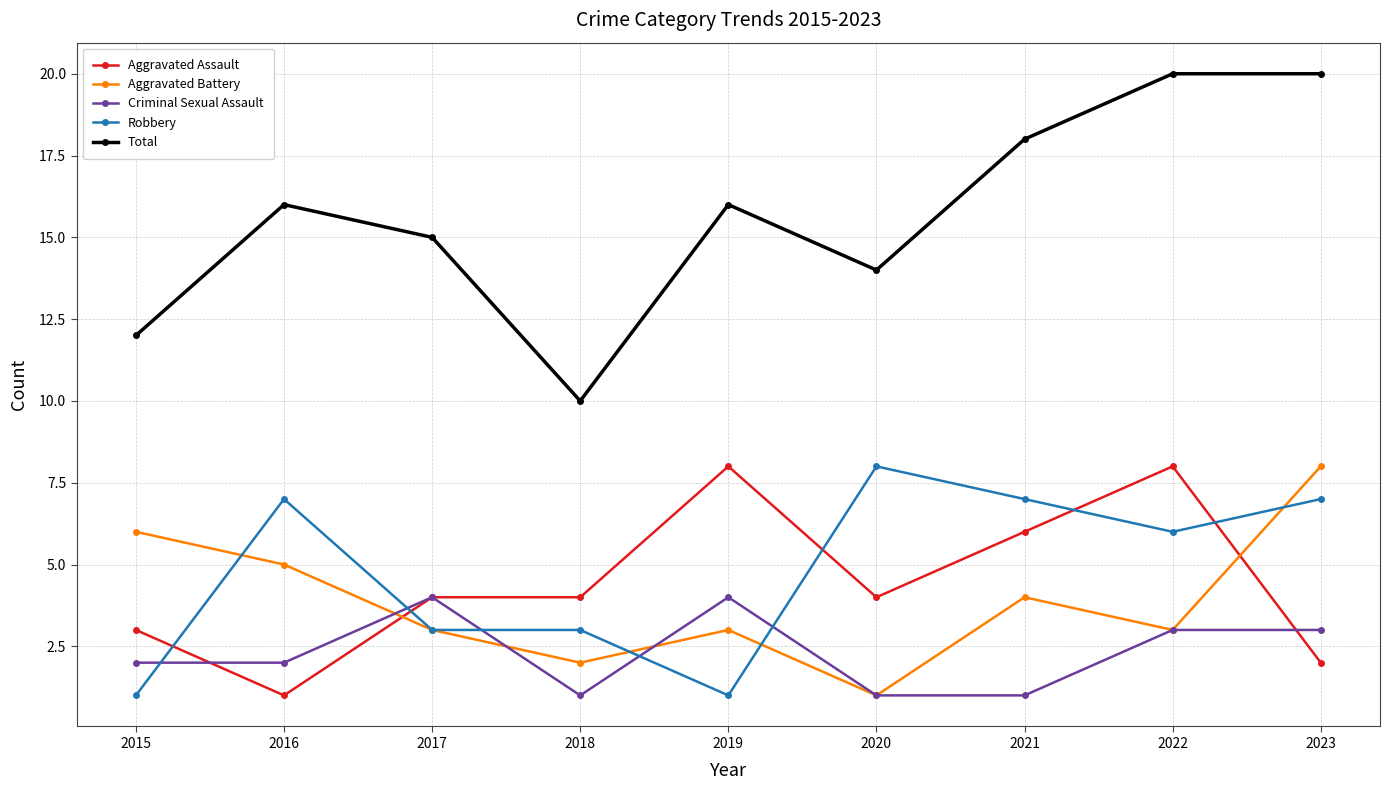

What is the difference between the maximum and second lowest values in the Aggravated Battery series?

6